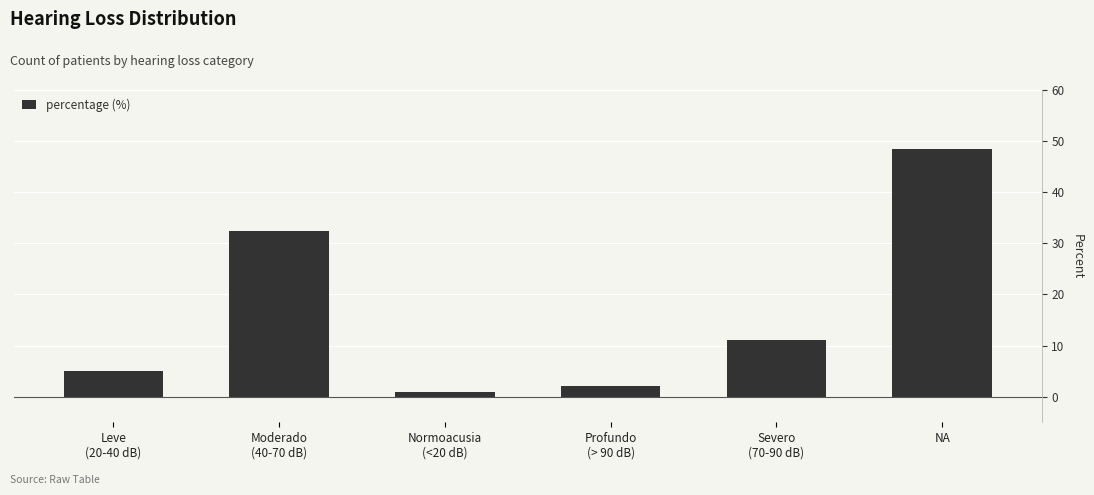

What is the sum of all values?

100.0